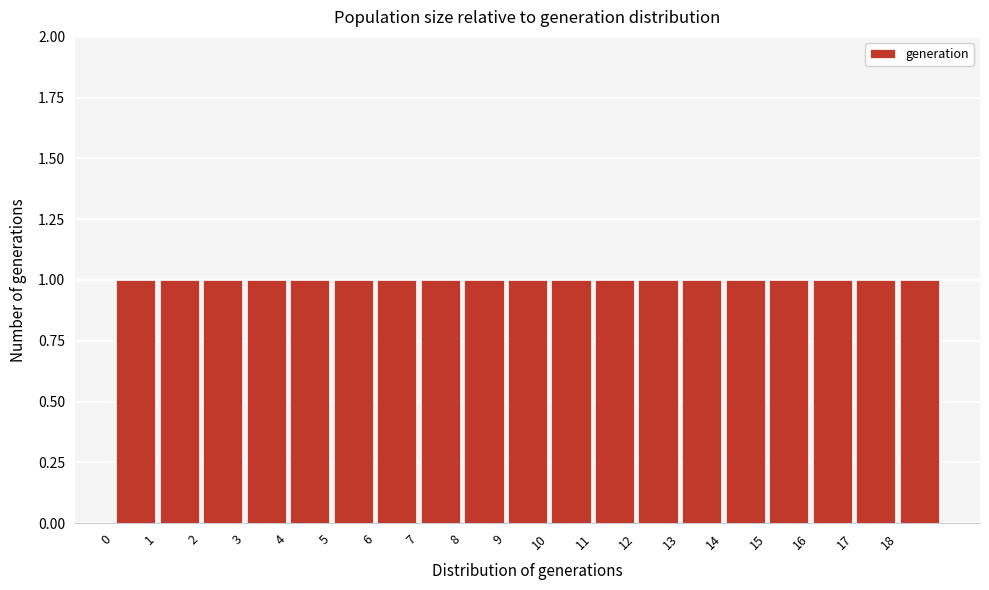

Reading left to right, list every bar in this chart as the range it spans on the x-axis followed by its height. The values are not printed on the chart, so give them approximately, as read against the axis.

0 to 1: 1
1 to 2: 1
2 to 3: 1
3 to 4: 1
4 to 5: 1
5 to 6: 1
6 to 7: 1
7 to 8: 1
8 to 9: 1
9 to 10: 1
10 to 11: 1
11 to 12: 1
12 to 13: 1
13 to 14: 1
14 to 15: 1
15 to 16: 1
16 to 17: 1
17 to 18: 1
18 to 19: 1